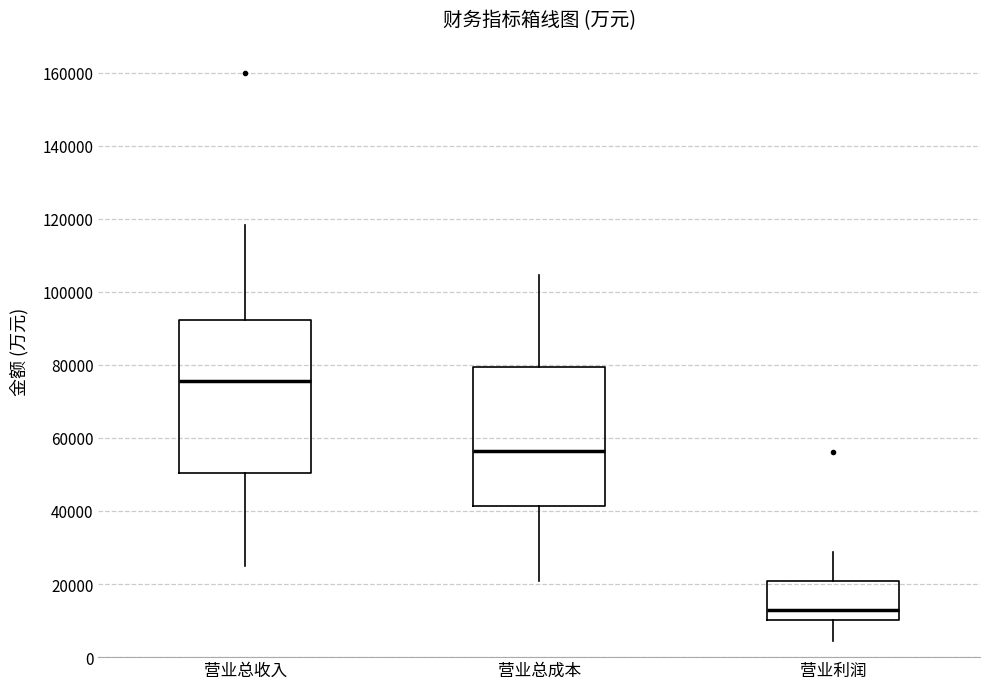

Which box's median line is the lowest?

营业利润